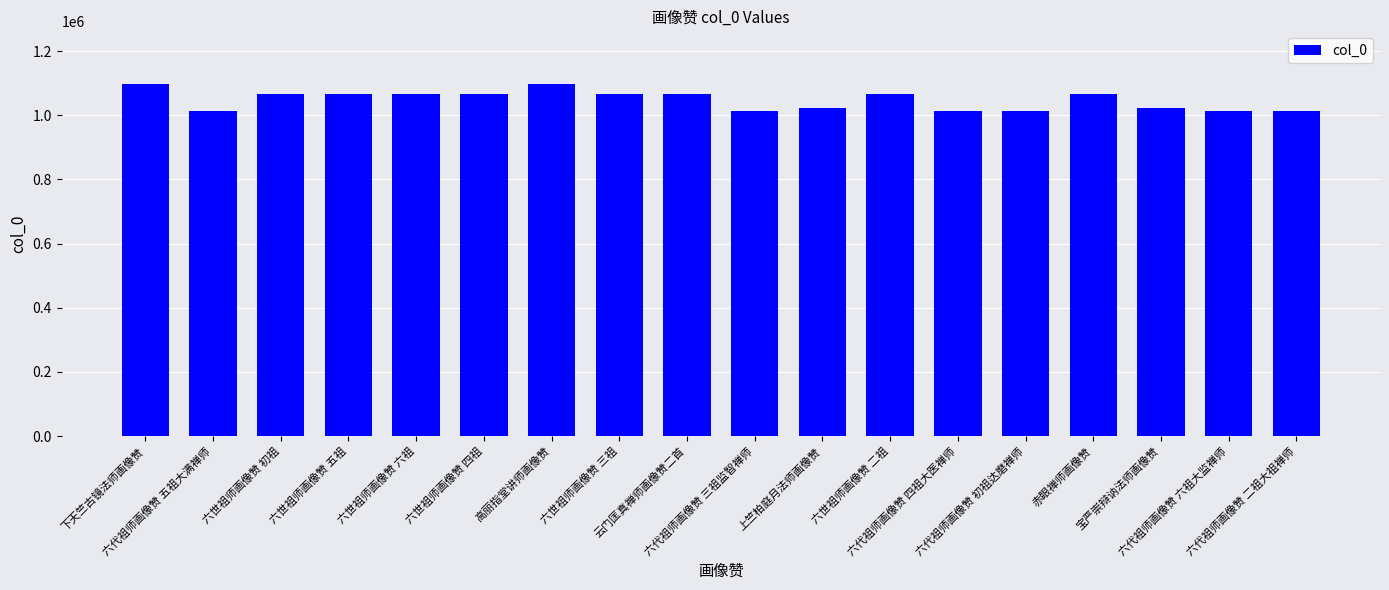

What is the value of the 6th bar from the left?

1065256